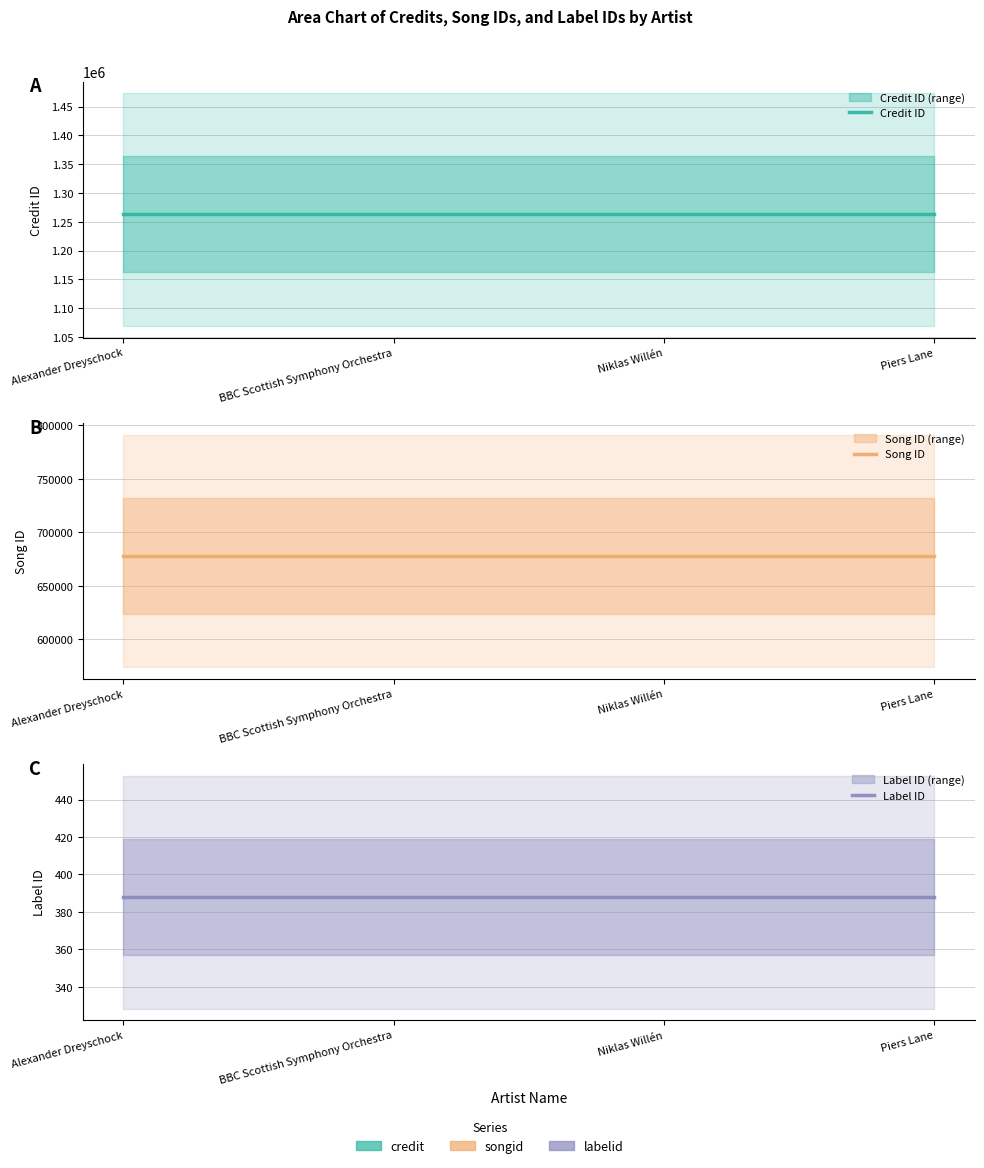

What is the sum of all Song ID values?

2712984